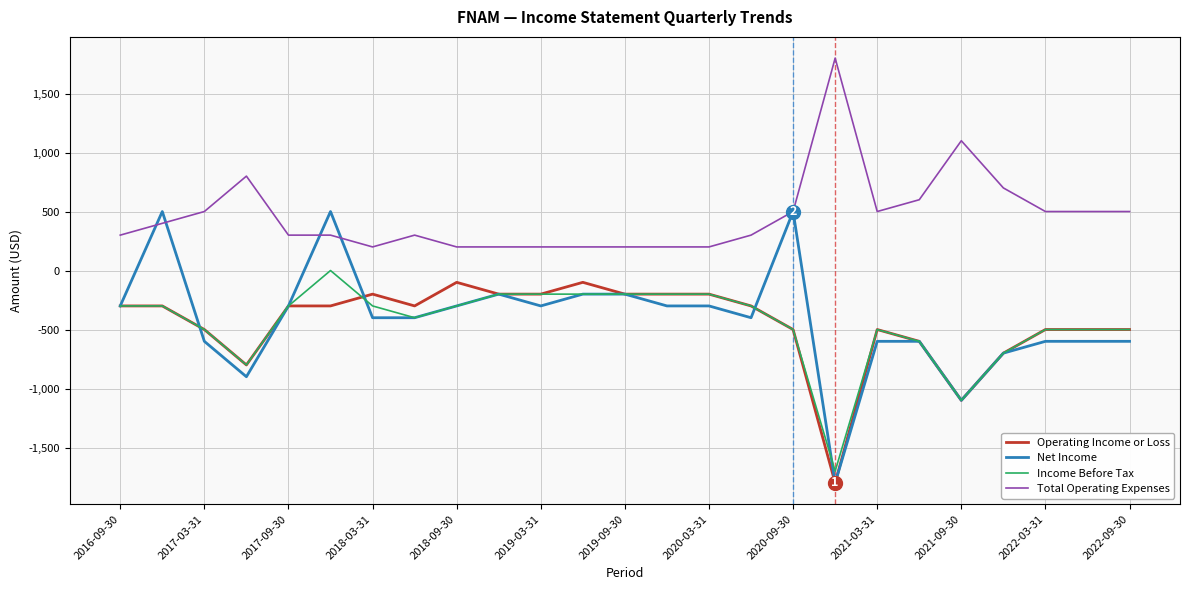

What is the greatest value displayed?

1800